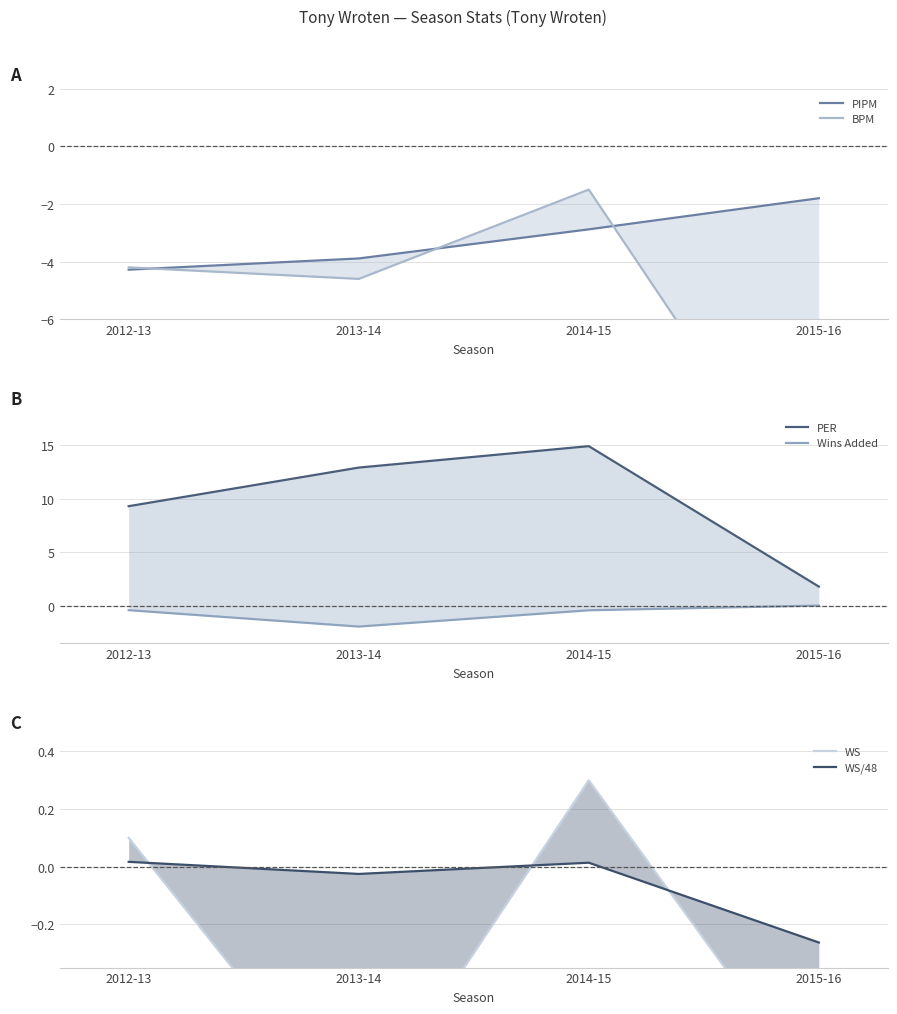

What is the label of the 1st point from the right?

2015-16